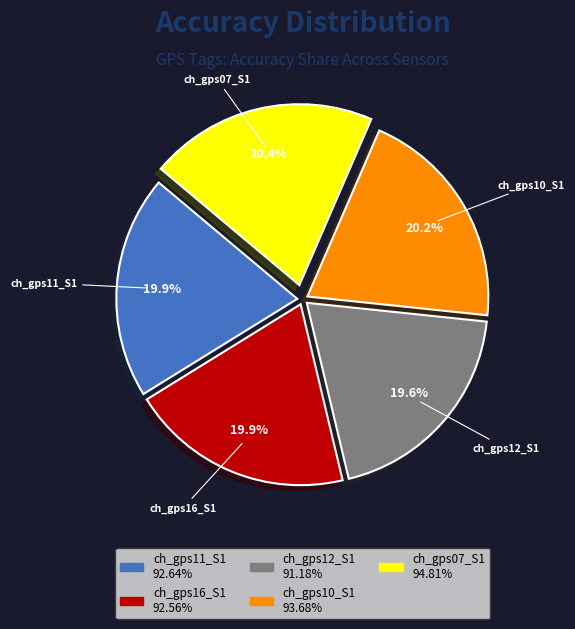

Is ch_gps12_S1 the majority of the pie?

No